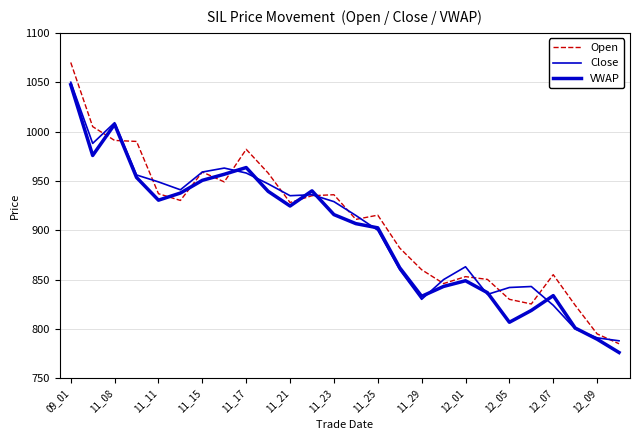

Is this an area chart (filled region under the line)?

No